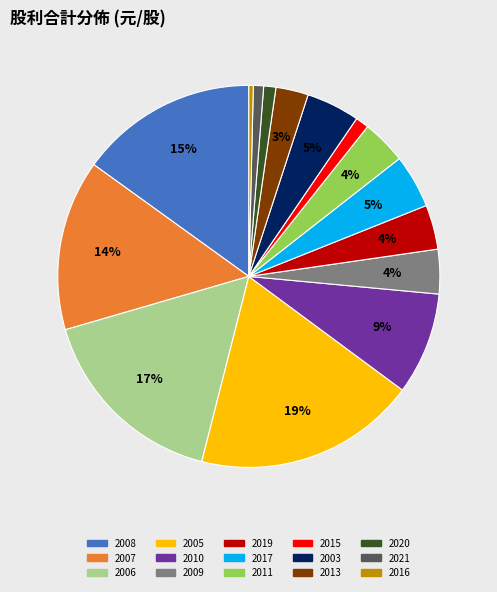

To the nearest percent, what is the average slice percentage?

7%